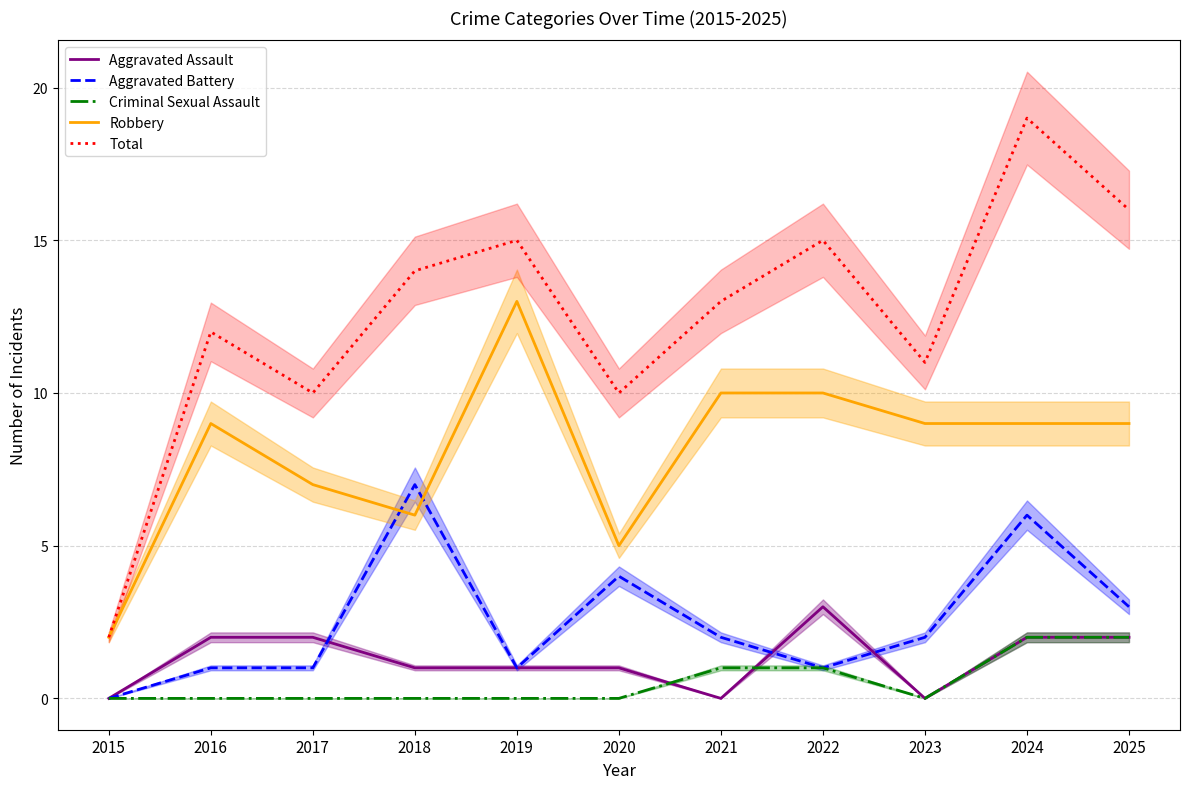

At which category does Aggravated Battery reach its first local peak?

2018